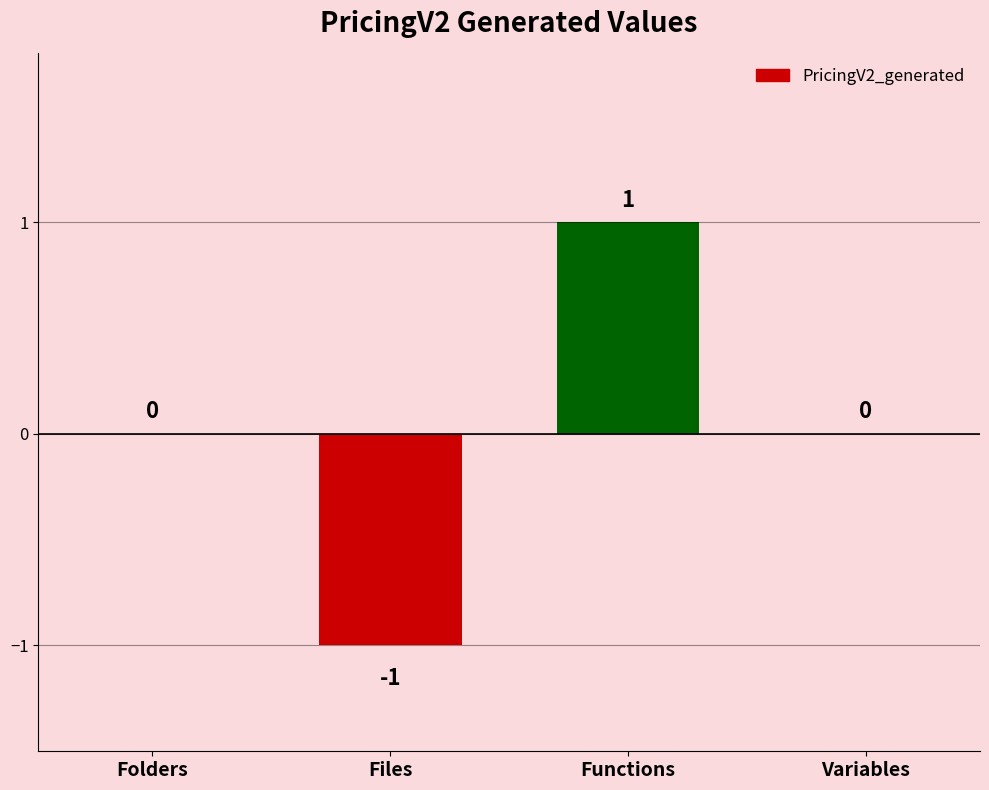

What is the change in value from Files to Variables?

+1